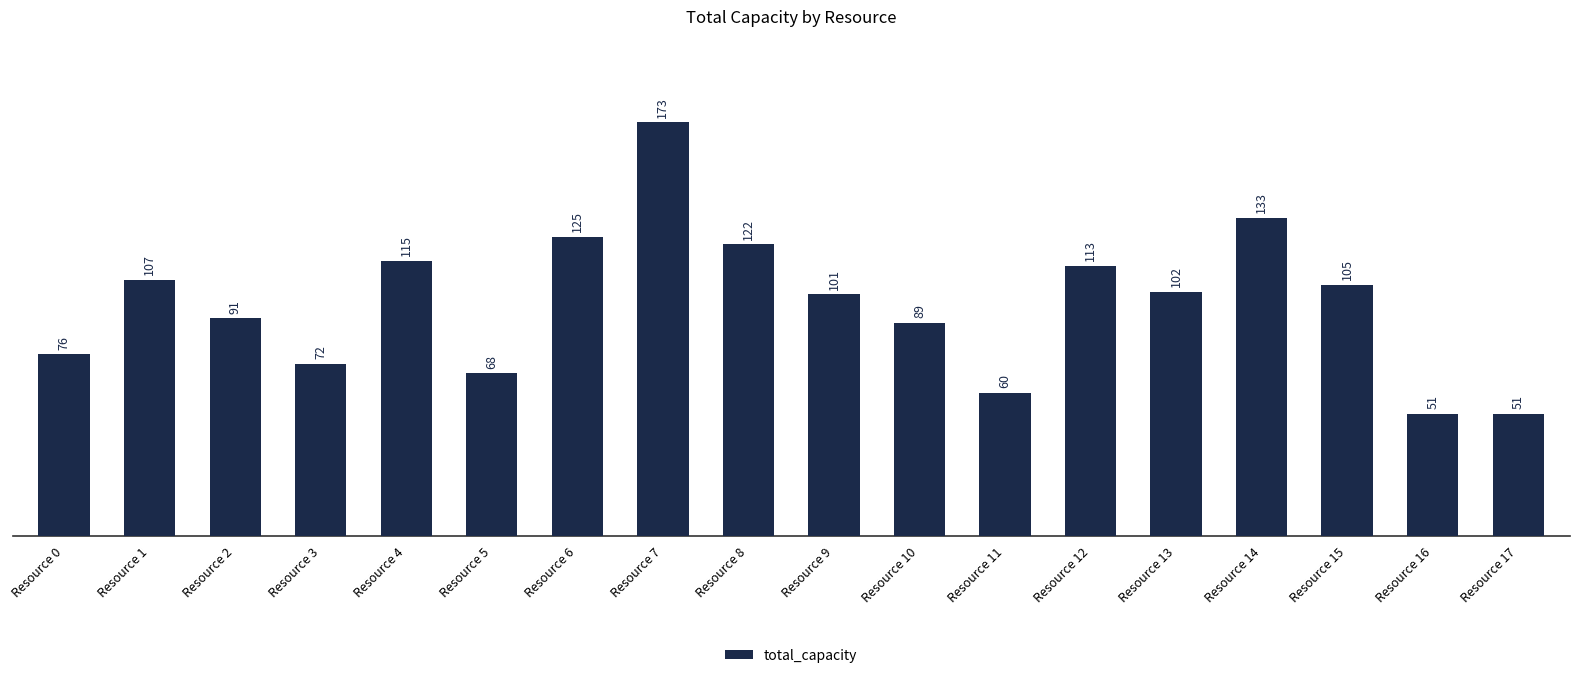

What is the sum of all values?

1754